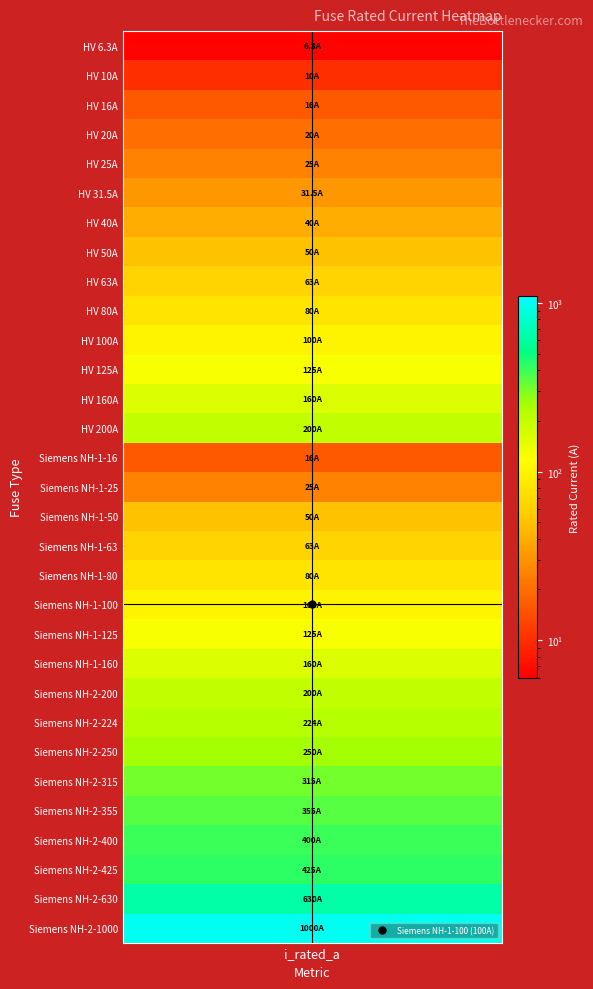

What is the difference between the second highest and minimum values?

623.7